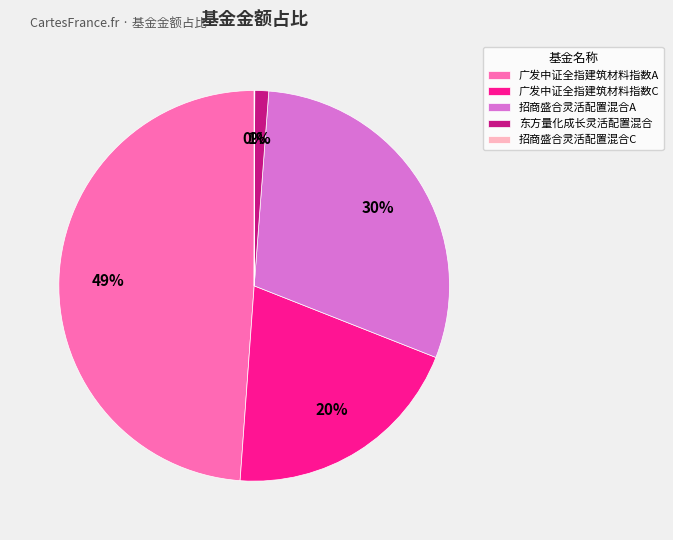

What is the ratio of the value at 广发中证全指建筑材料指数C to the value at 招商盛合灵活配置混合A?

0.7